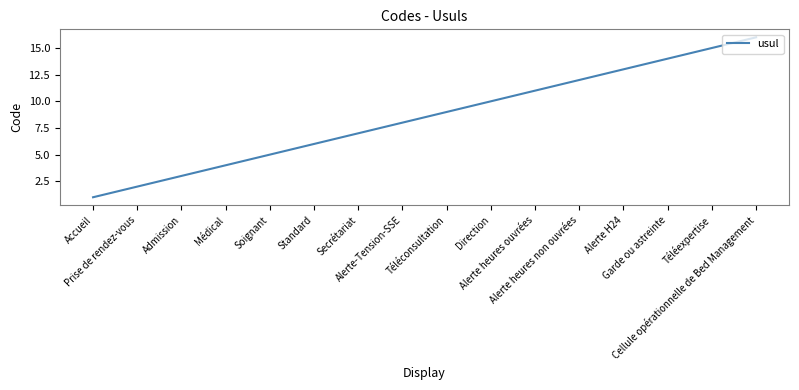

List the labels in order of value, largest first.

Cellule opérationnelle de Bed Management, Téléexpertise, Garde ou astreinte, Alerte H24, Alerte heures non ouvrées, Alerte heures ouvrées, Direction, Téléconsultation, Alerte-Tension-SSE, Secrétariat, Standard, Soignant, Médical, Admission, Prise de rendez-vous, Accueil